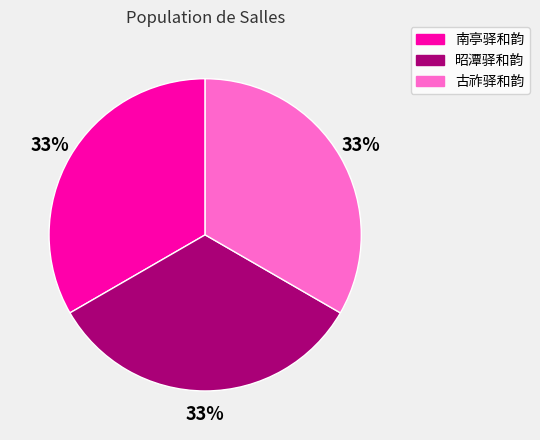

Is there any slice that represents more than half of the pie?

No